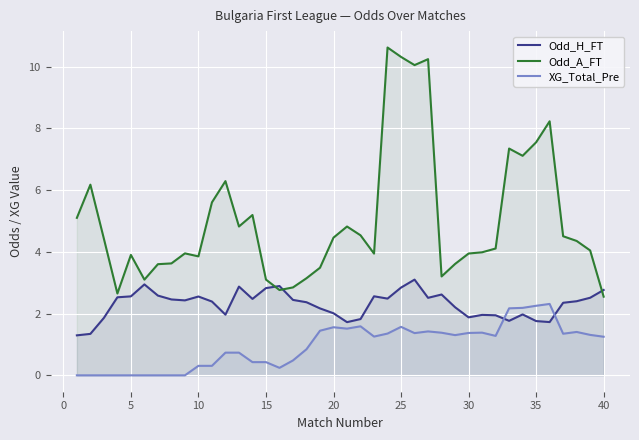

Reading right to left, list all the values displayed in this chart.

Odd_H_FT: 2.8	2.5	2.4	2.3	1.7	1.8	2.0	1.8	1.9	2.0	1.9	2.2	2.6	2.5	3.1	2.8	2.5	2.6	1.8	1.7	2.0	2.2	2.4	2.4	2.9	2.8	2.5	2.9	2.0	2.4	2.6	2.4	2.5	2.6	2.9	2.6	2.5	1.9	1.3	1.3
Odd_A_FT: 2.5	4.0	4.4	4.5	8.2	7.5	7.1	7.3	4.1	4.0	3.9	3.6	3.2	10.2	10.0	10.3	10.6	3.9	4.5	4.8	4.5	3.5	3.1	2.8	2.8	3.1	5.2	4.8	6.3	5.6	3.9	3.9	3.6	3.6	3.1	3.9	2.6	4.4	6.2	5.1
XG_Total_Pre: 1.3	1.3	1.4	1.3	2.3	2.3	2.2	2.2	1.3	1.4	1.4	1.3	1.4	1.4	1.4	1.6	1.4	1.3	1.6	1.5	1.6	1.4	0.8	0.5	0.2	0.4	0.4	0.7	0.7	0.3	0.3	0.0	0.0	0.0	0.0	0.0	0.0	0.0	0.0	0.0